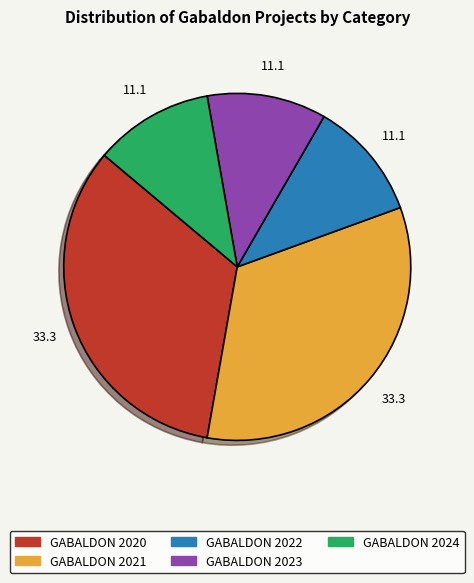

True or false: GABALDON 2024 accounts for 11% of the total.

True